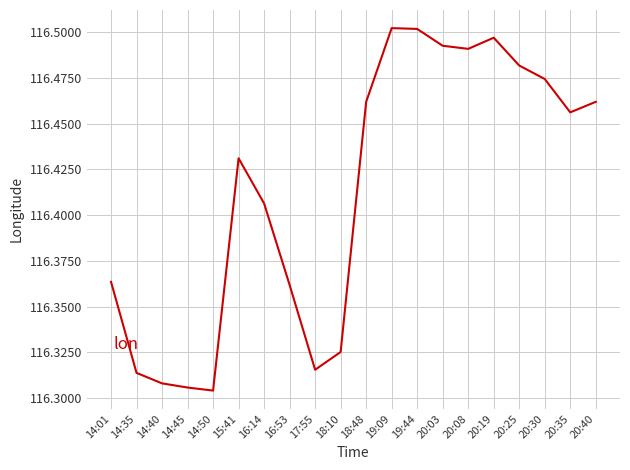

How many interior local peaks (higher than both neighbors) does the data have?

3